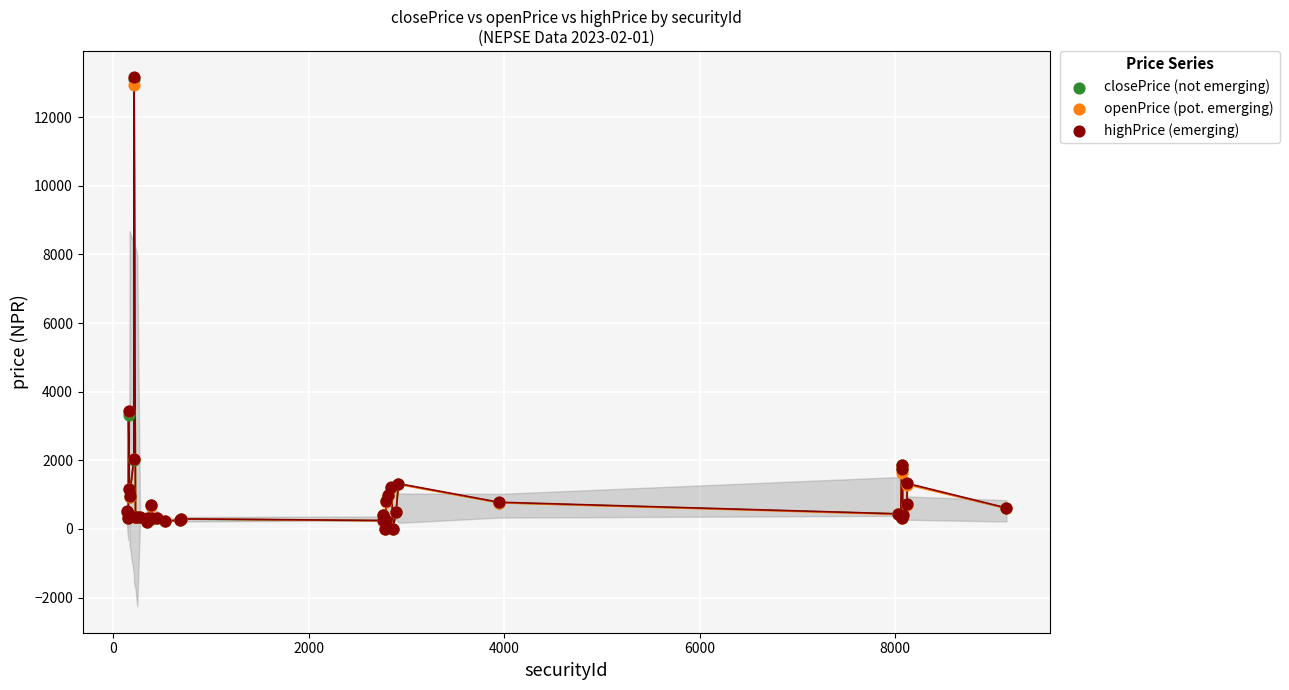

What are all the series names shown in the legend?

closePrice (not emerging), openPrice (pot. emerging), highPrice (emerging)